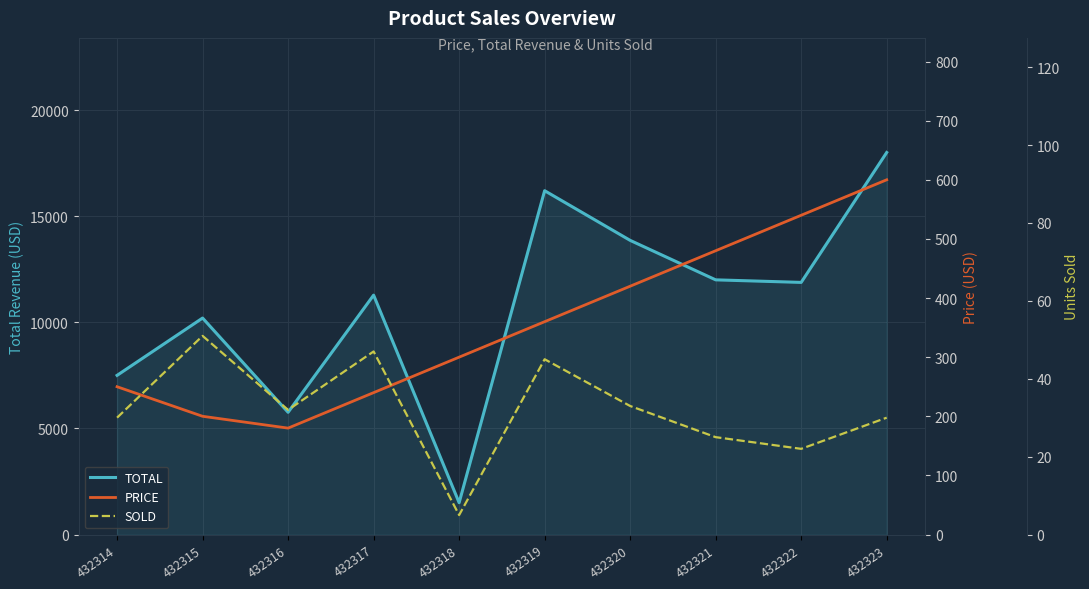

At which category does the chart reach its peak across all series?

432323